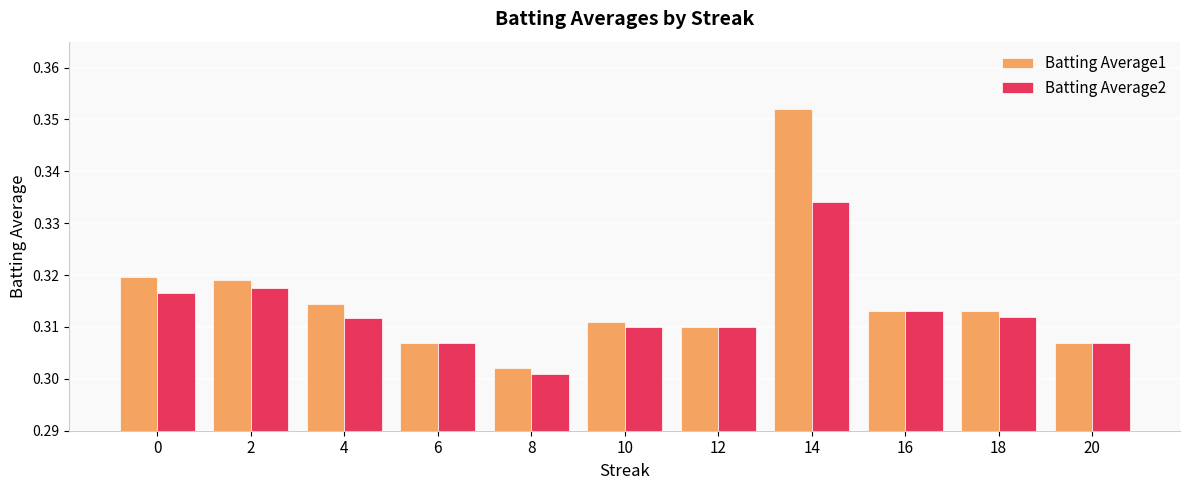

Rank the series by their maximum value, from lowest to highest.

Batting Average2, Batting Average1